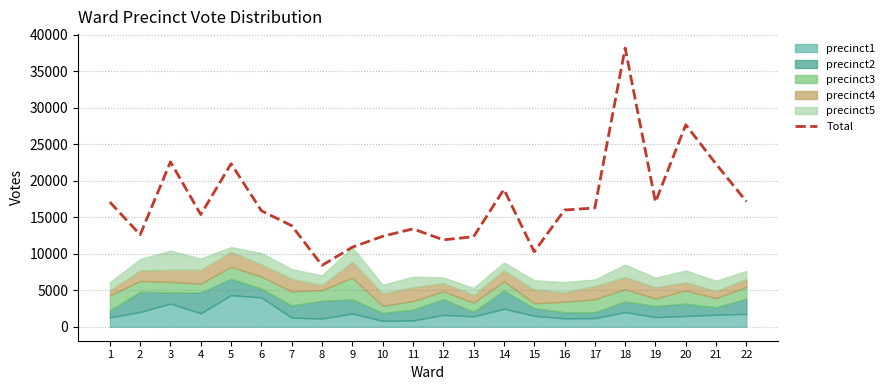

At which category does the data reach its first local peak?

3